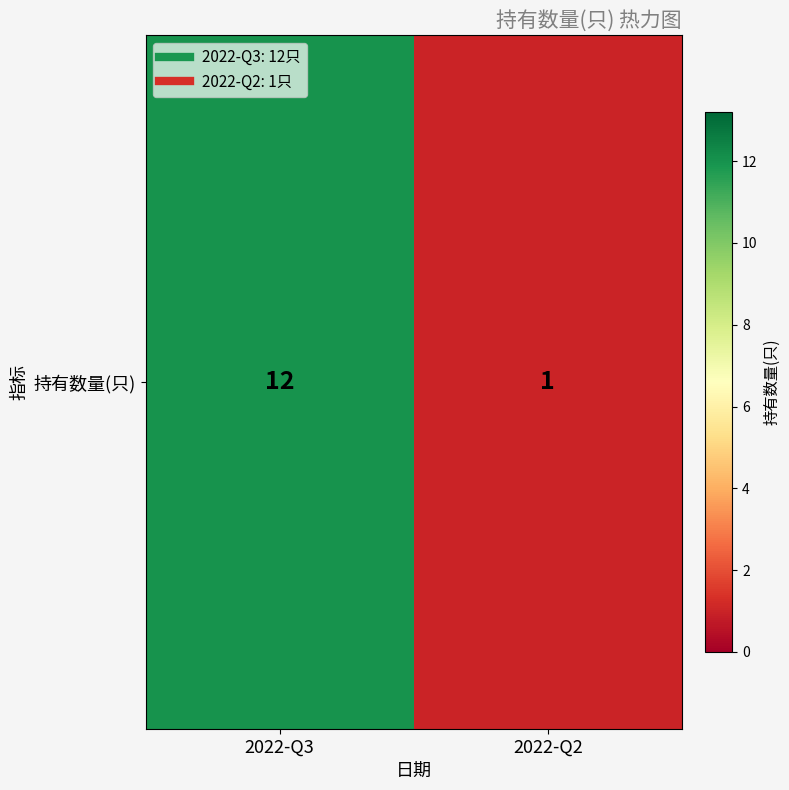

Reading left to right, transcribe all the data shown in this chart.

2022-Q3=12	2022-Q2=1